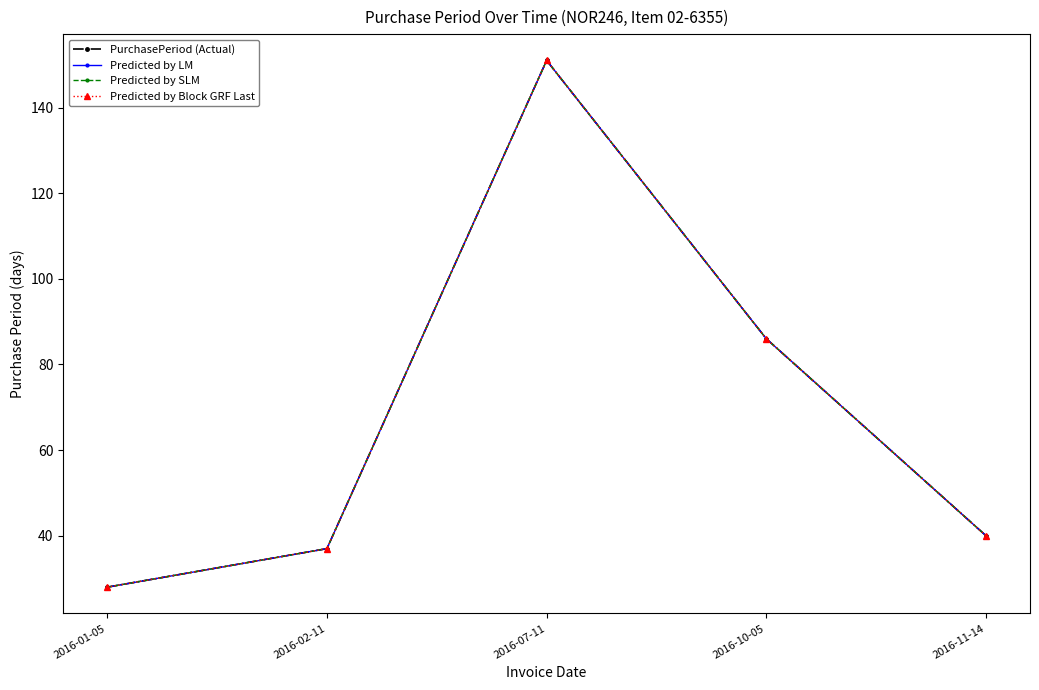

The value of Predicted by Block GRF Last at 2016-10-05 is 145. True or false?

False